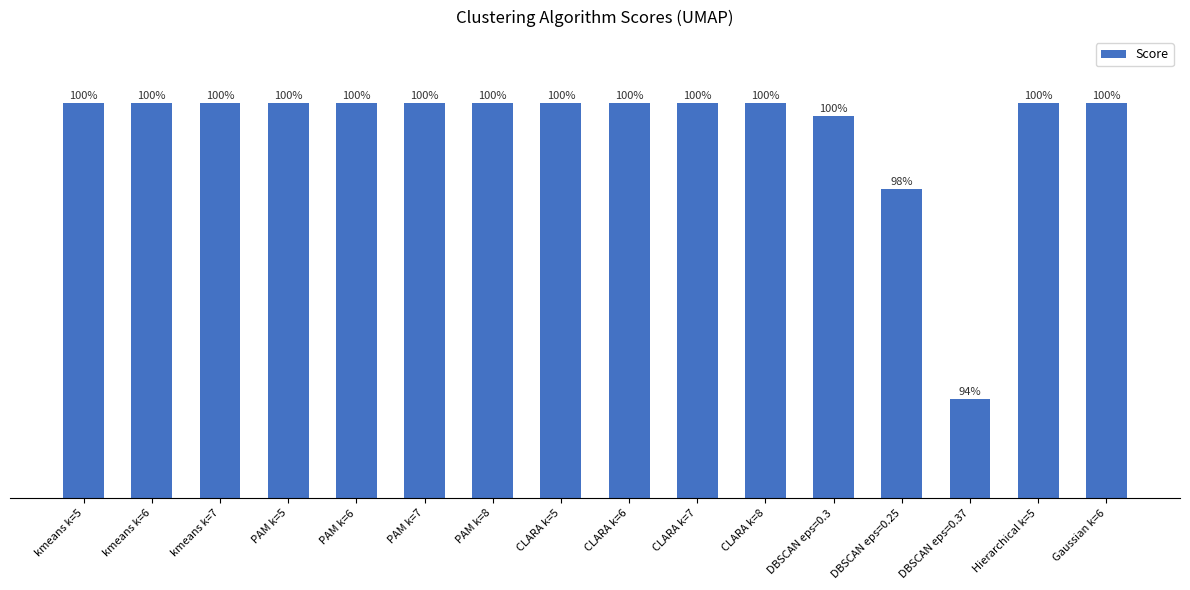

Reading left to right, what are all the values shown in this chart?

kmeans k=5=800	kmeans k=6=800	kmeans k=7=800	PAM k=5=800	PAM k=6=800	PAM k=7=800	PAM k=8=800	CLARA k=5=800	CLARA k=6=800	CLARA k=7=800	CLARA k=8=800	DBSCAN eps=0.3=798	DBSCAN eps=0.25=787	DBSCAN eps=0.37=755	Hierarchical k=5=800	Gaussian k=6=800